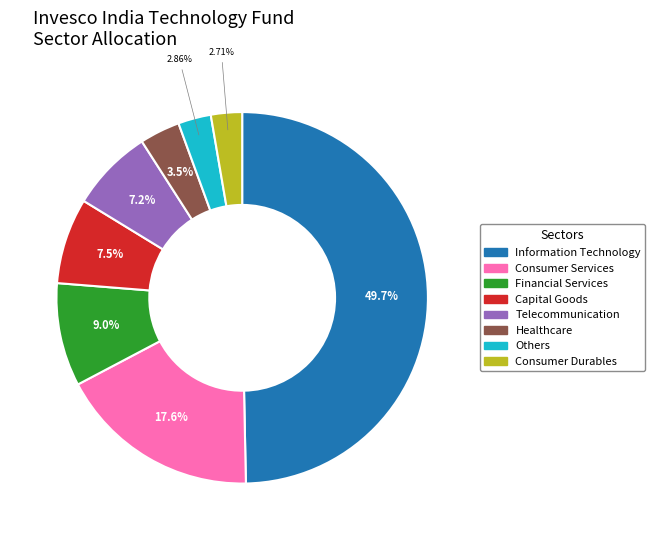

How many segments does this pie chart have?

8